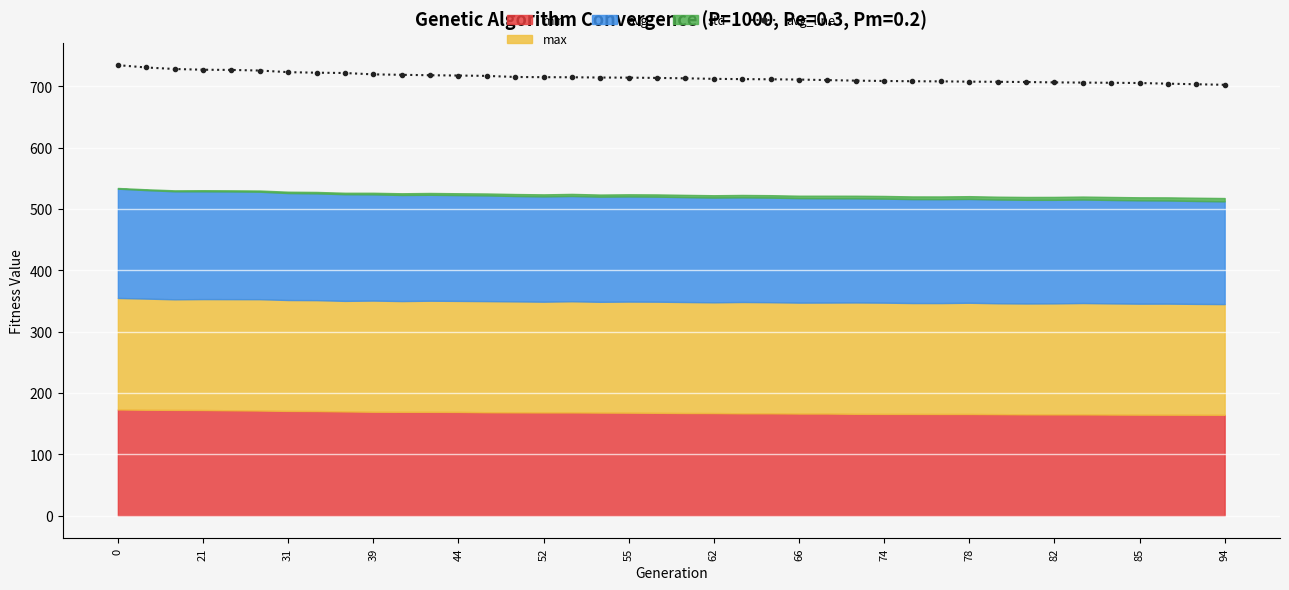

True or false: there are more than 2 points higher than both neighbors.

False